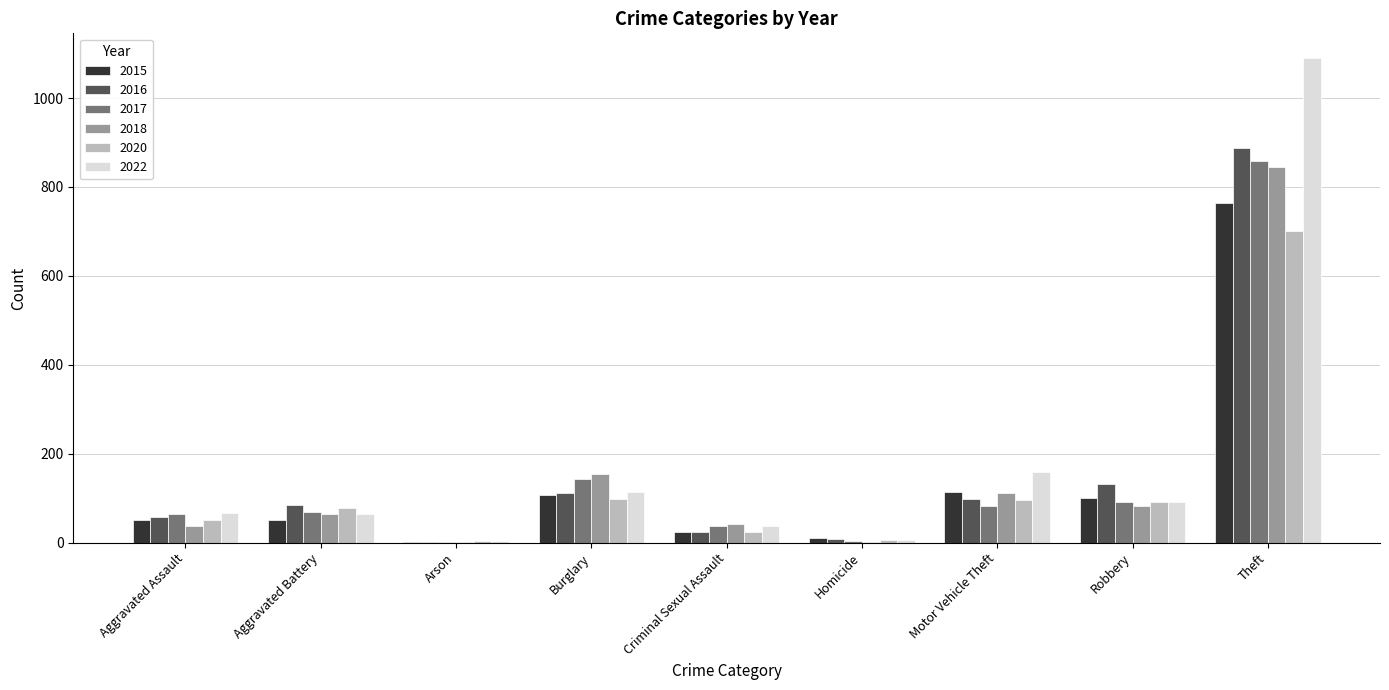

What is the total value across all series at Motor Vehicle Theft?

663